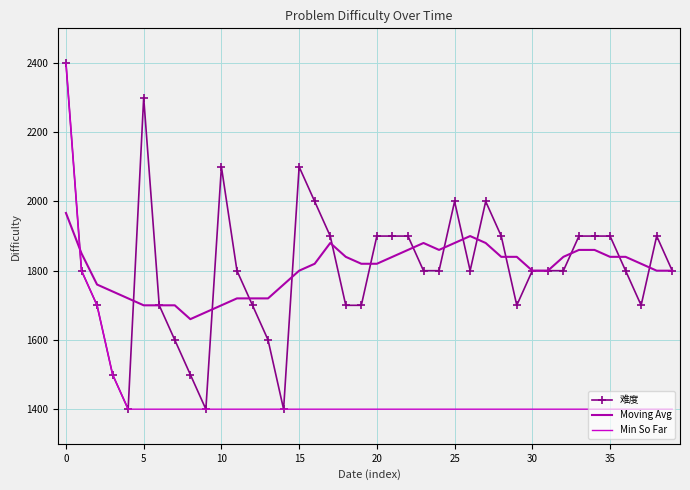

How many times do Moving Avg and Min So Far cross each other?

1